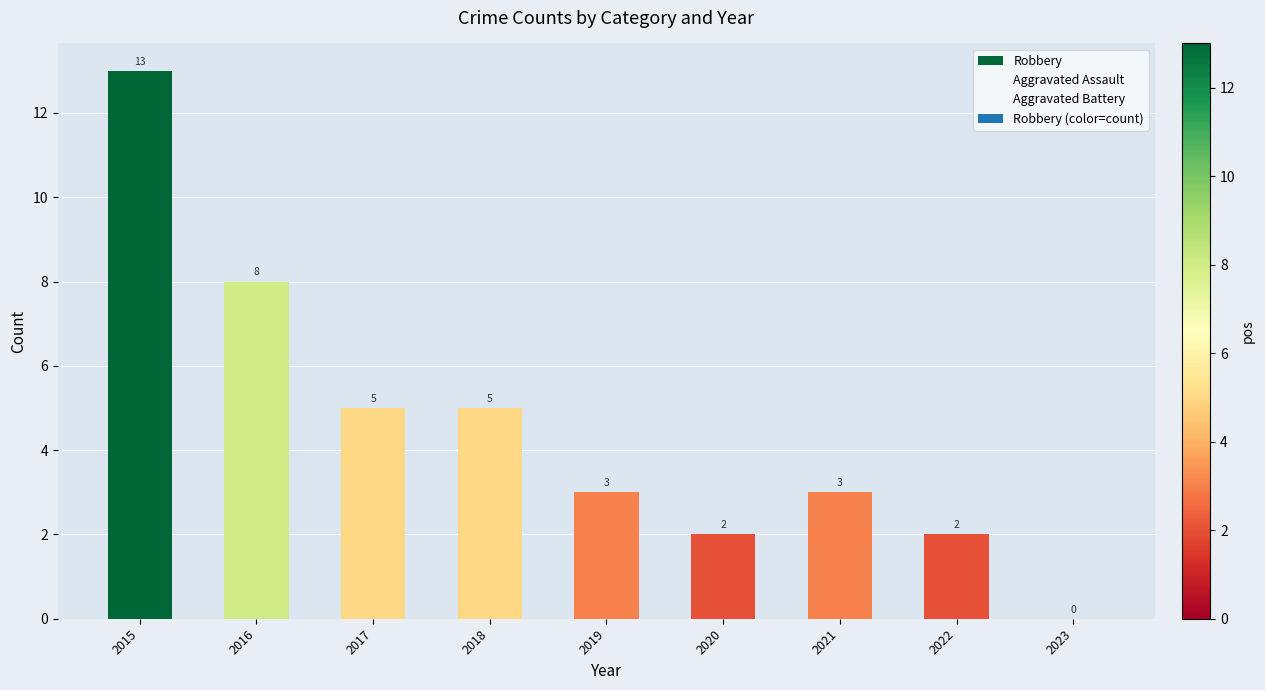

True or false: Aggravated Assault has a value of -1 at 2023.

False